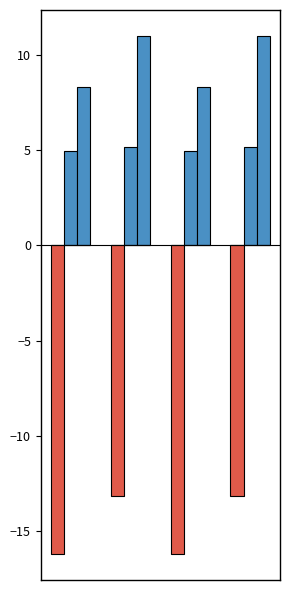

Is the value of Orden at 1 greater than the value of Levenstein at 2?

No